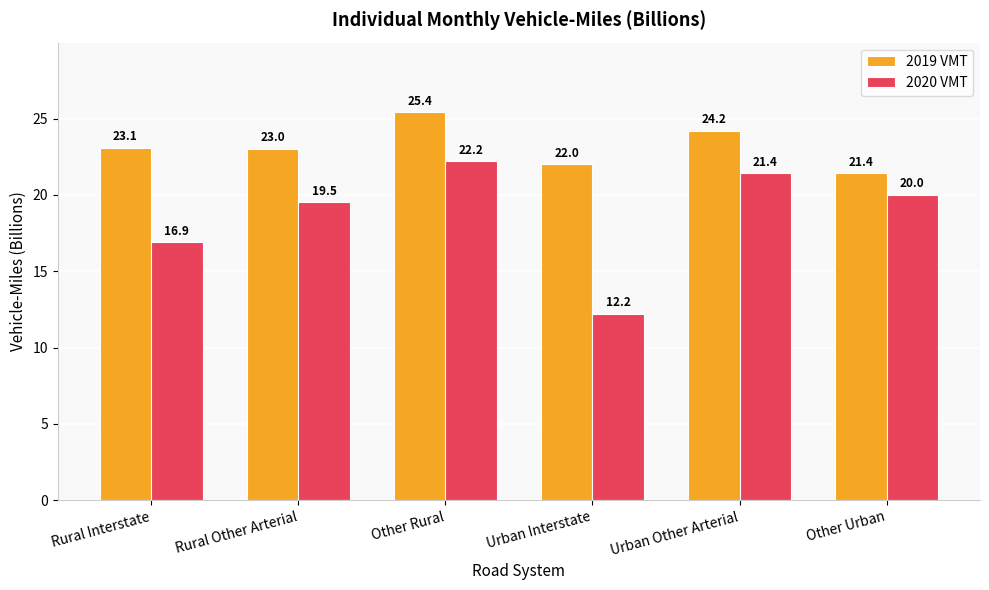

What is the smallest value displayed?

12.2